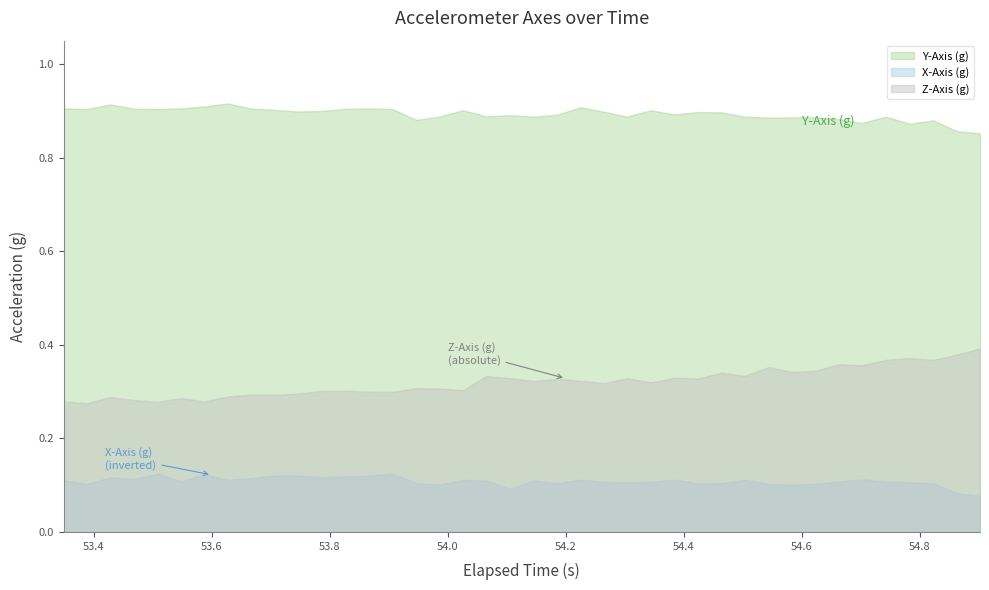

Count the number of data series in this chart.

3